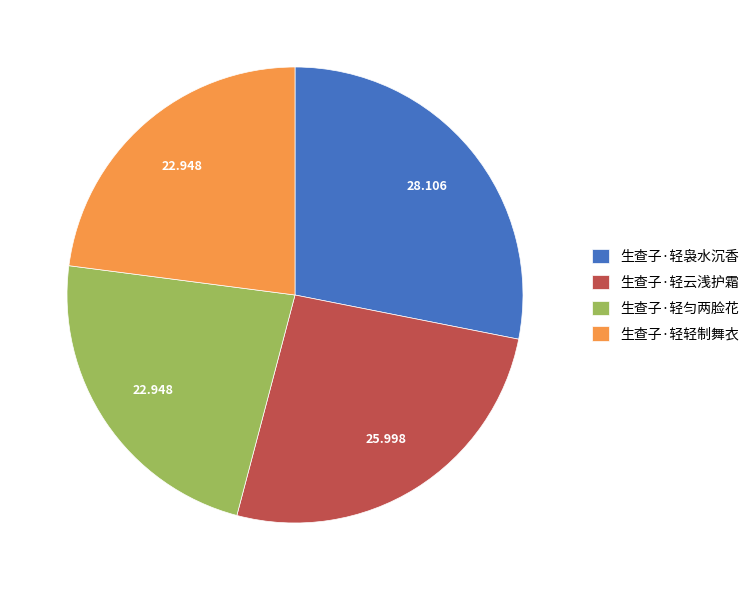

The 生查子·轻袅水沉香 slice represents 28% of the pie. True or false?

True